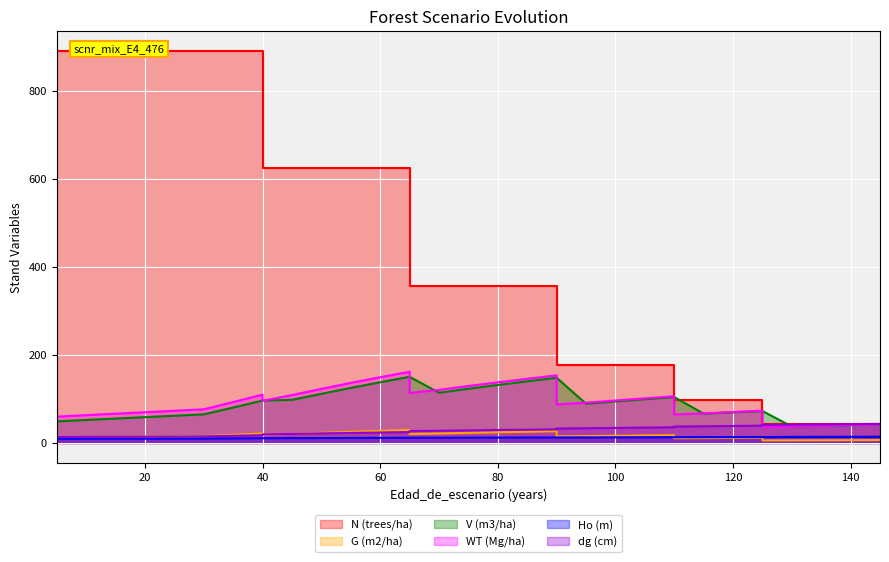

What is the sum of the N (trees/ha) values at 120 and 85?

453.4